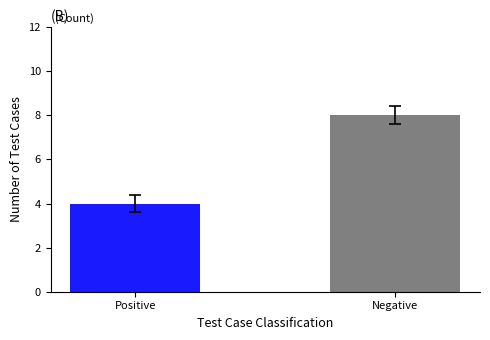

The chart shows a value of 6 at Positive. True or false?

False